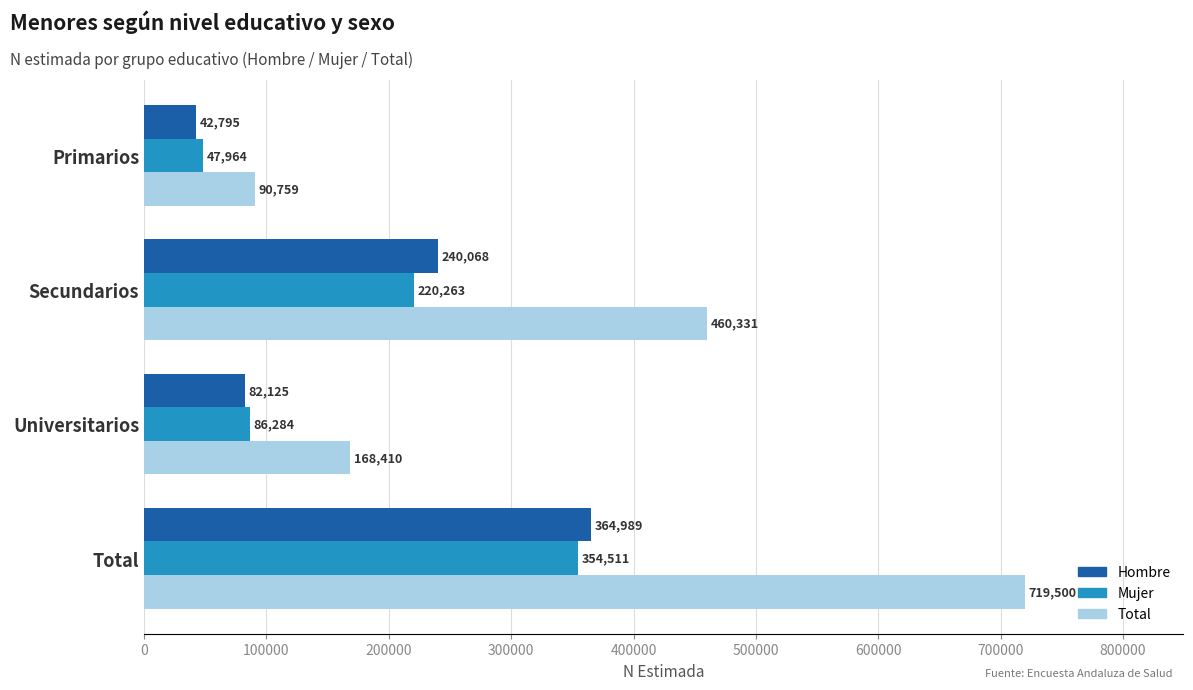

What is the spread (max minus min) of values at Primarios?

47964